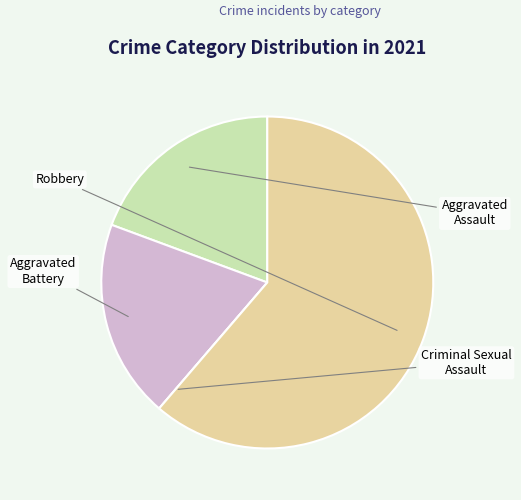

How many segments does this pie chart have?

4